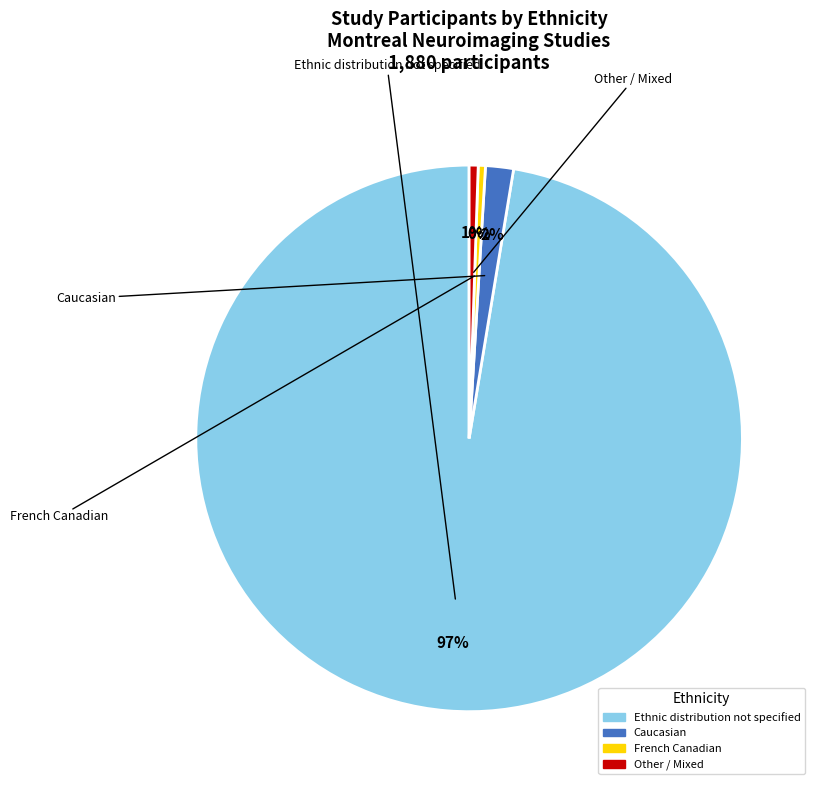

Does Ethnic distribution not specified account for over 50% of the chart?

Yes